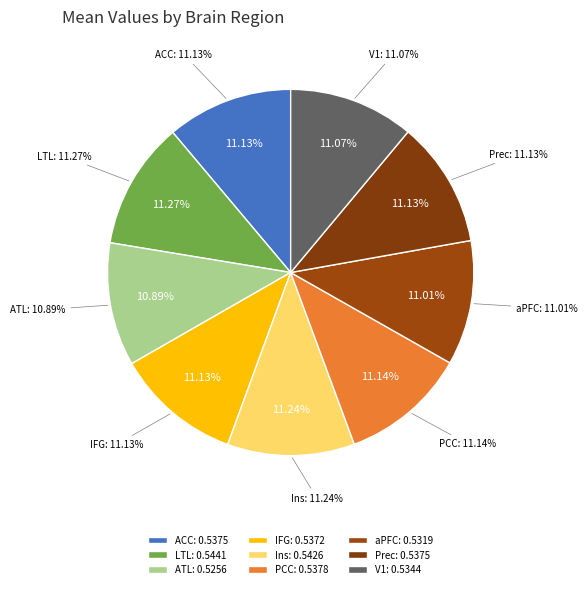

How much of the chart is everything except Ins?

88.8%